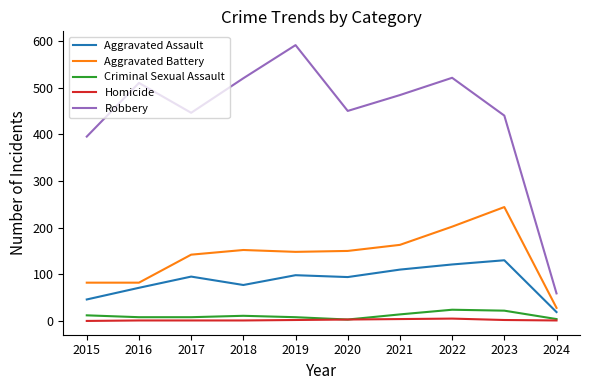

Which series has the widest spread of values?

Robbery